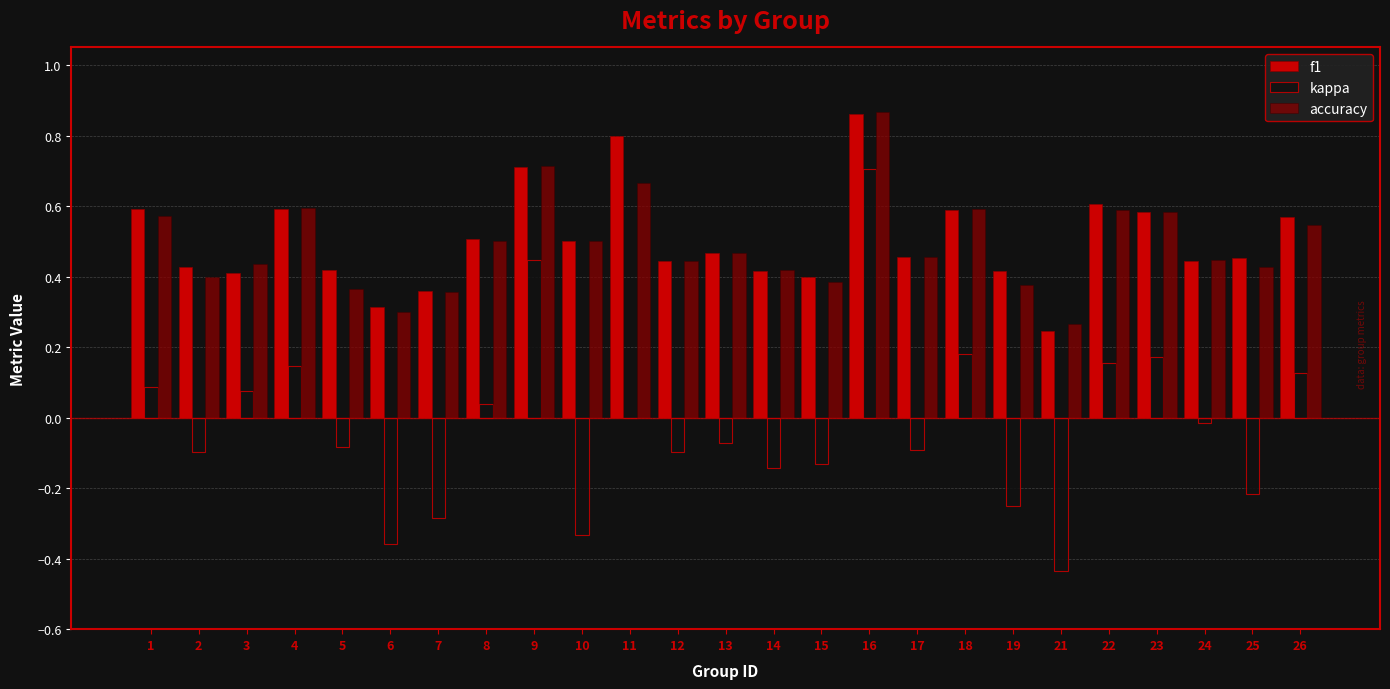

At which category is the sum across all series the highest?

16